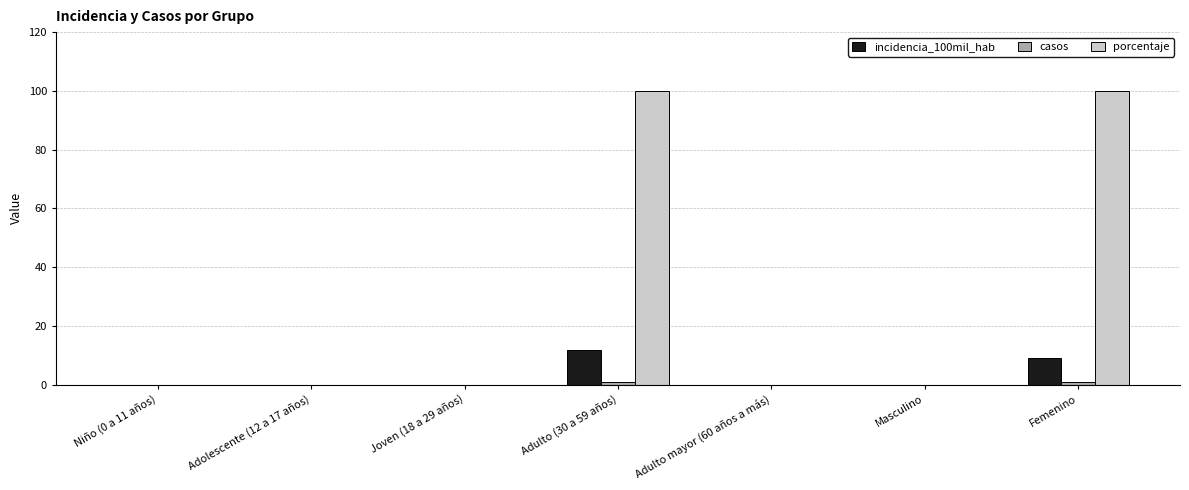

Which series has the largest total across all categories?

porcentaje